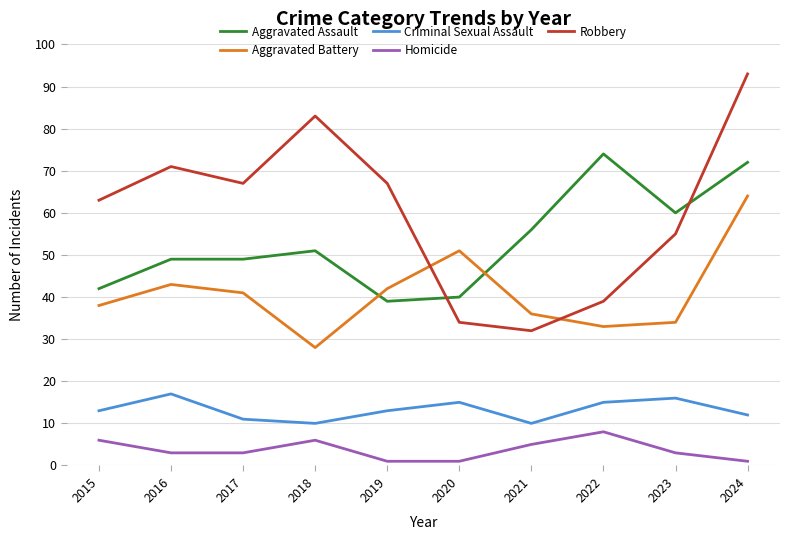

True or false: Criminal Sexual Assault and Homicide intersect in this chart.

False